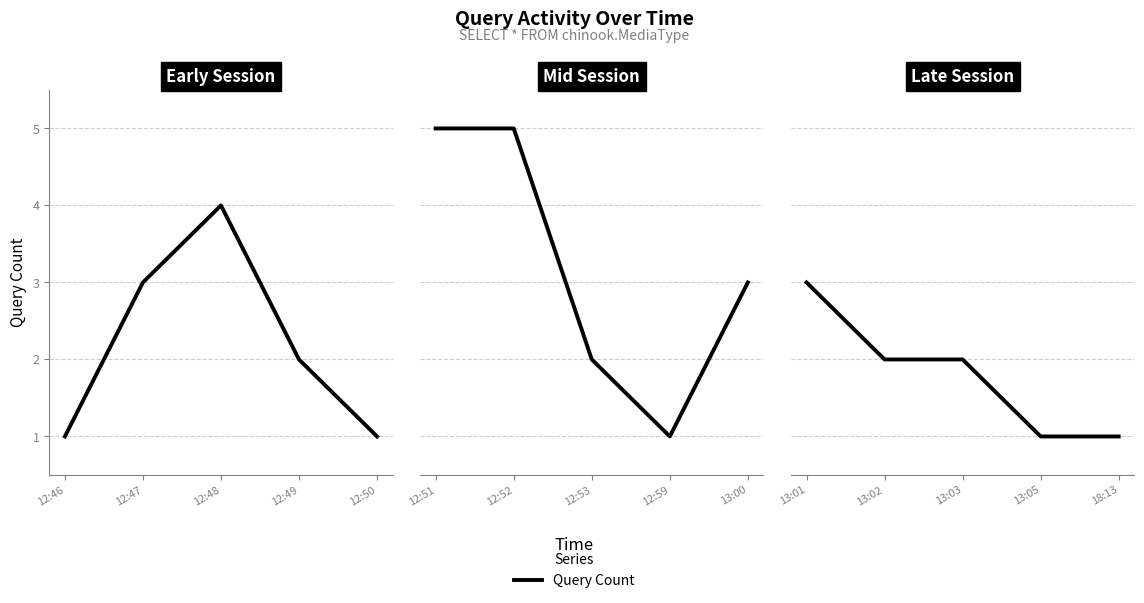

Which has a higher value, 13:03 or 18:13?

13:03